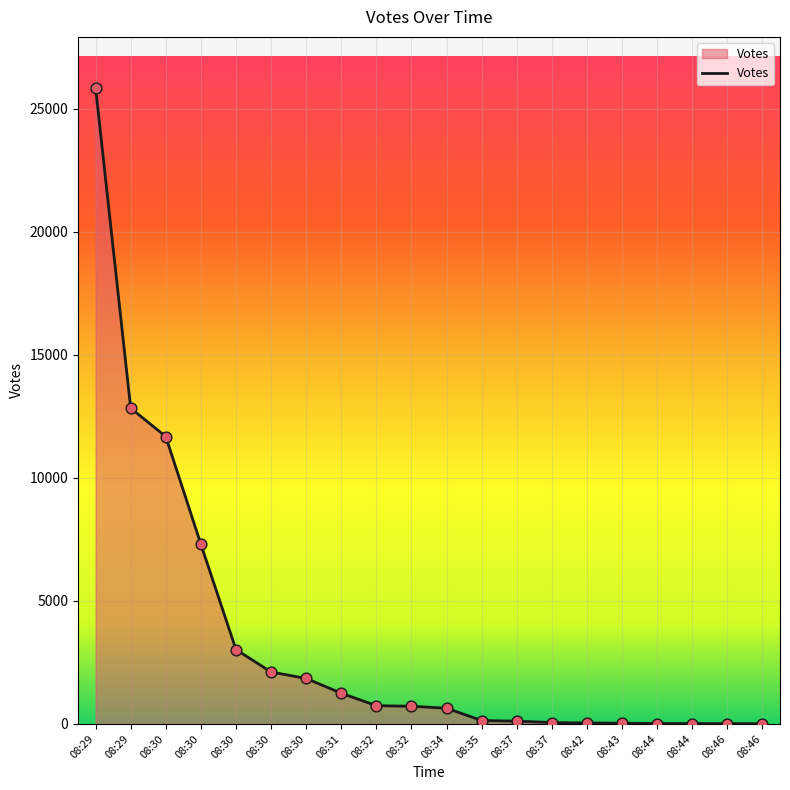

What is the change in value from 08:32 to 08:32?

-22